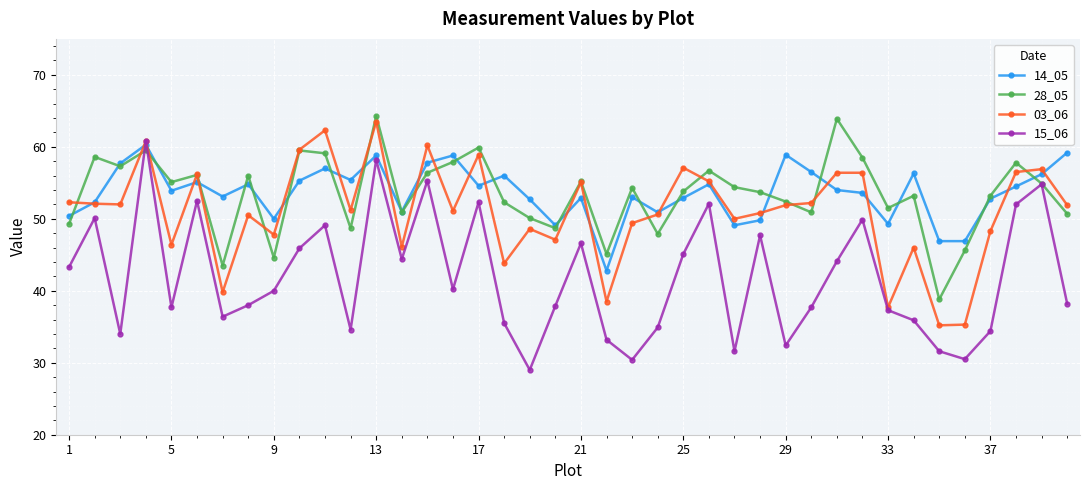

What is the value of the 14_05 point at the 2nd from the left?

52.3